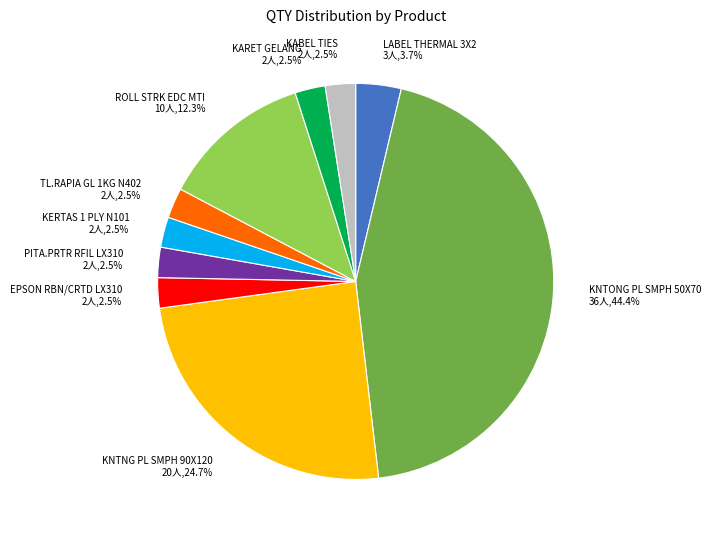

Do KABEL TIES and KNTONG PL SMPH 50X70 together represent more than half of the pie?

No